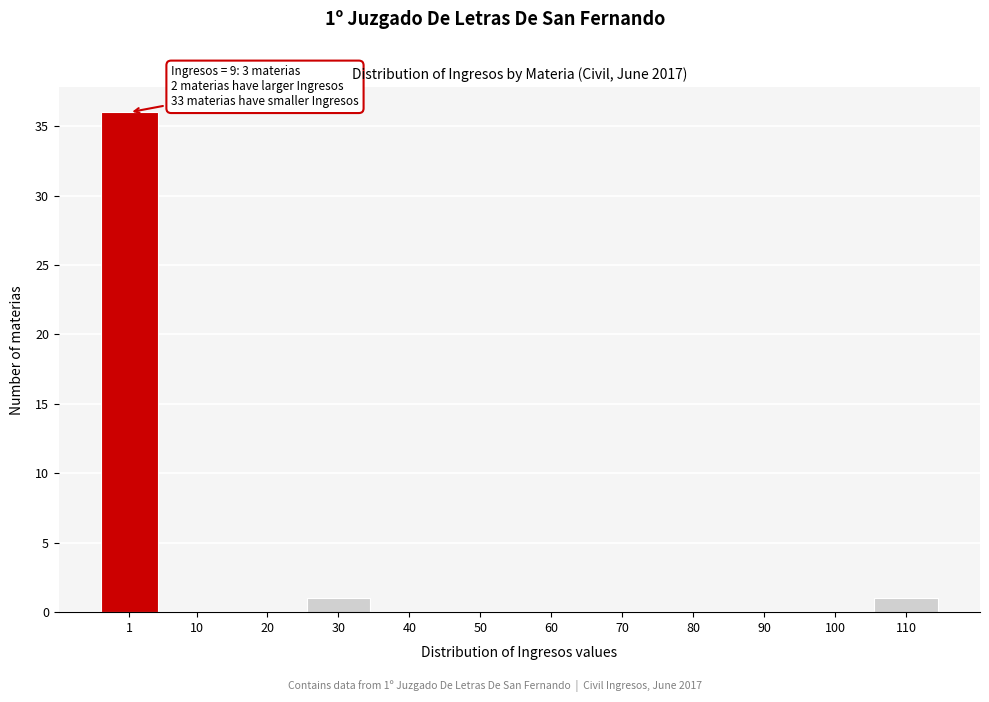

Reading left to right, what are all the values shown in this chart?

1=36	10=0	20=0	30=1	40=0	50=0	60=0	70=0	80=0	90=0	100=0	110=1